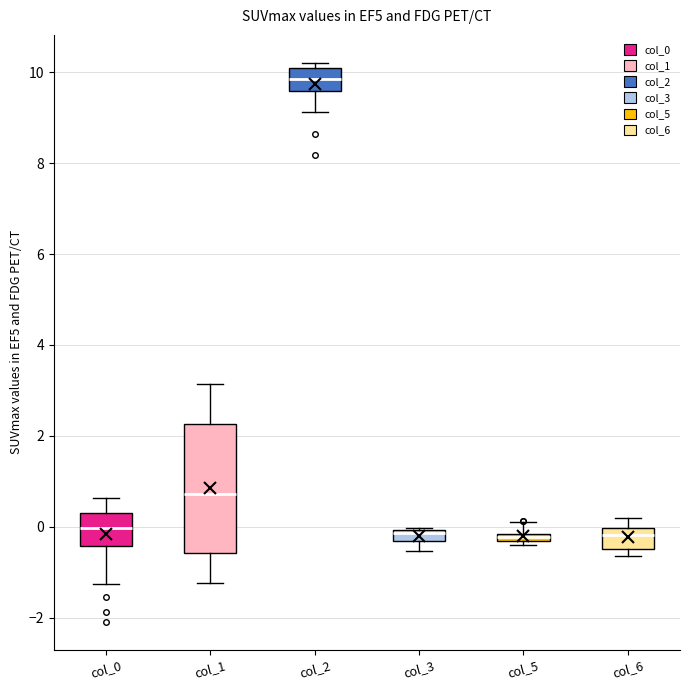

Where does the lower whisker of the box for col_0 end on the y-axis? The values are not printed on the chart, so give them approximately, as read against the axis.

-1.2